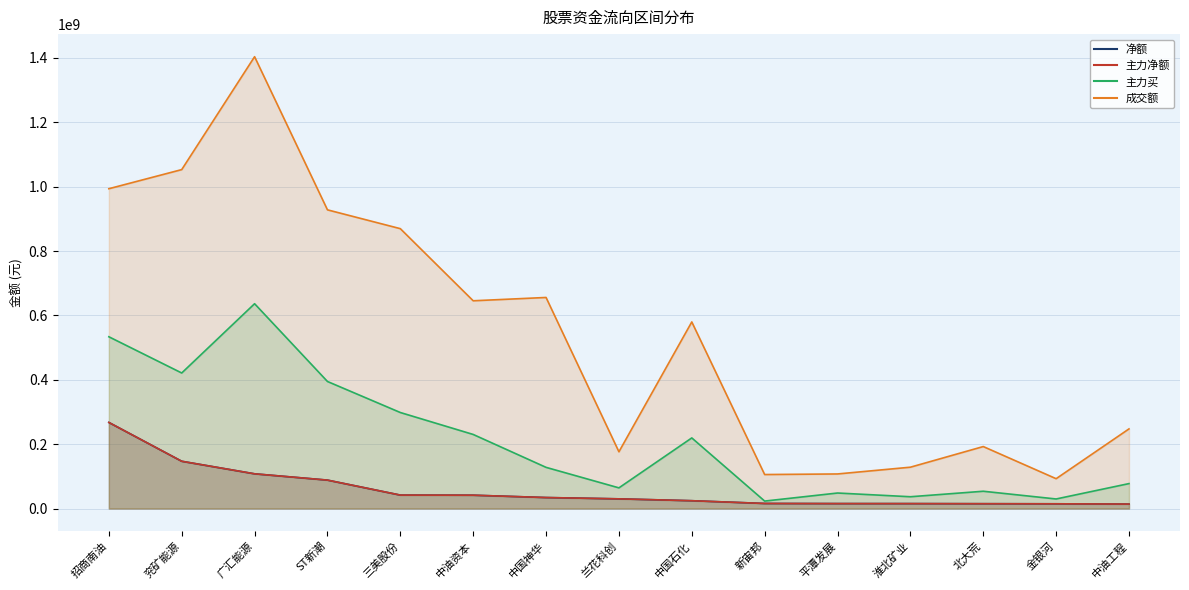

The value of 主力净额 at 北大荒 is 15021303. True or false?

True